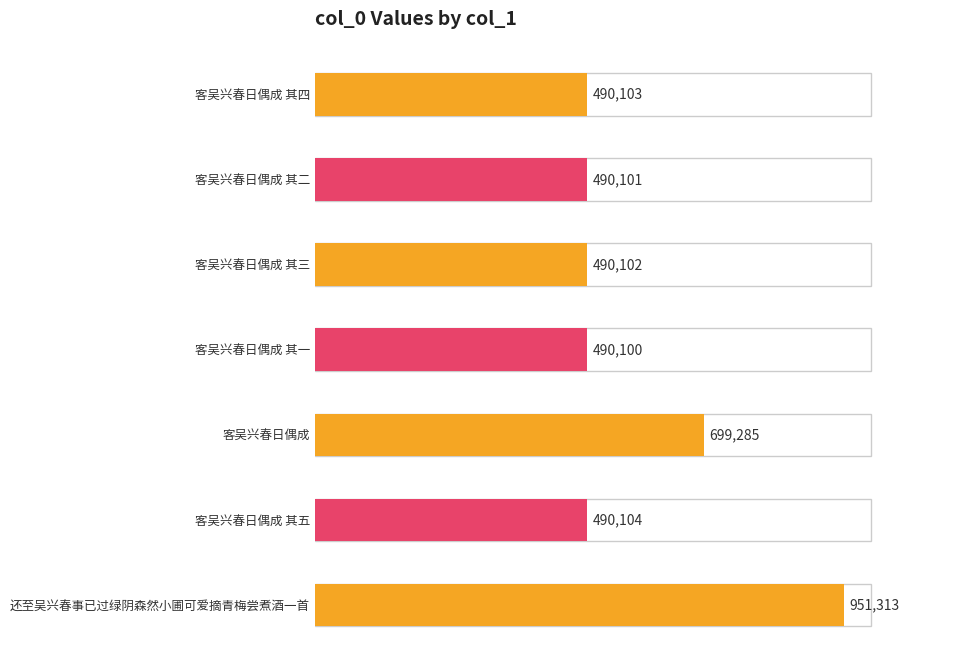

Which label corresponds to the smallest value in the chart?

客吴兴春日偶成 其一